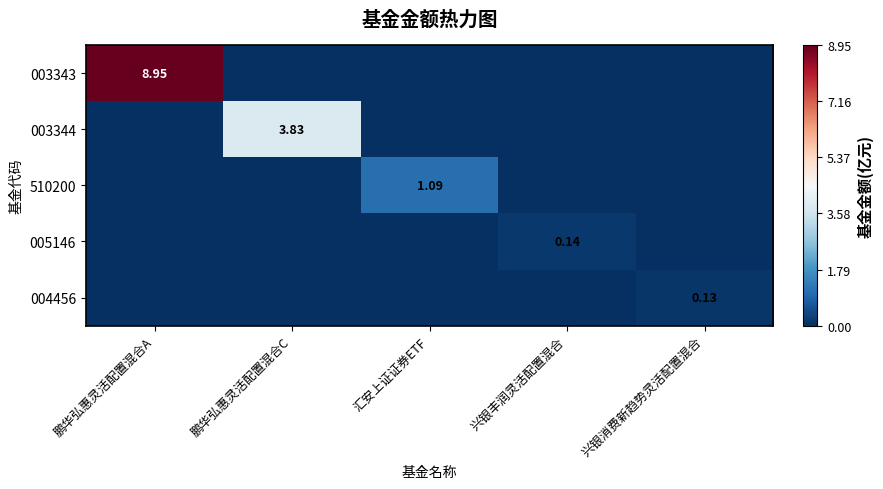

What is the sum of all 004456 values?

0.1